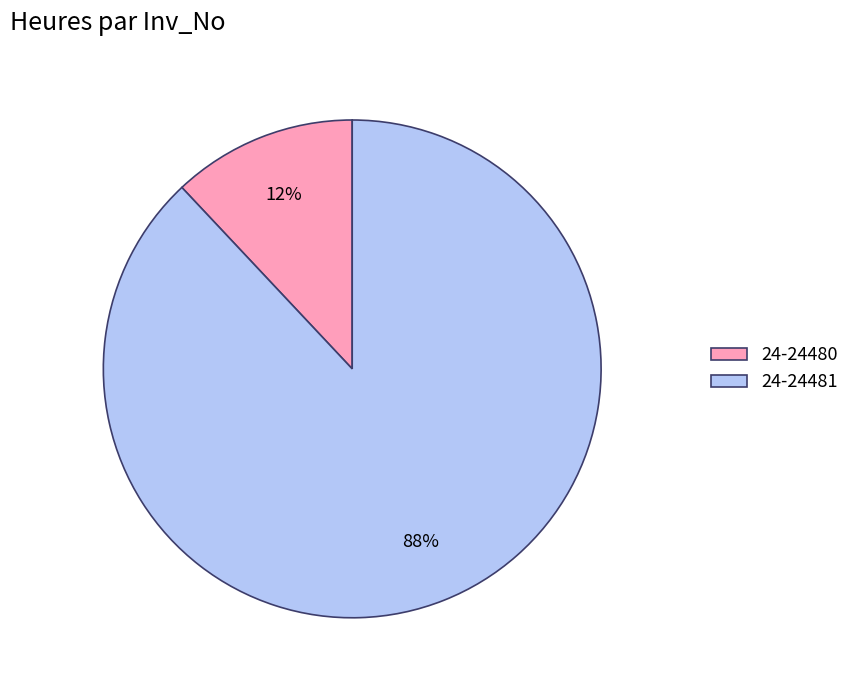

Combined, do 24-24480 and 24-24481 account for over 50%?

Yes